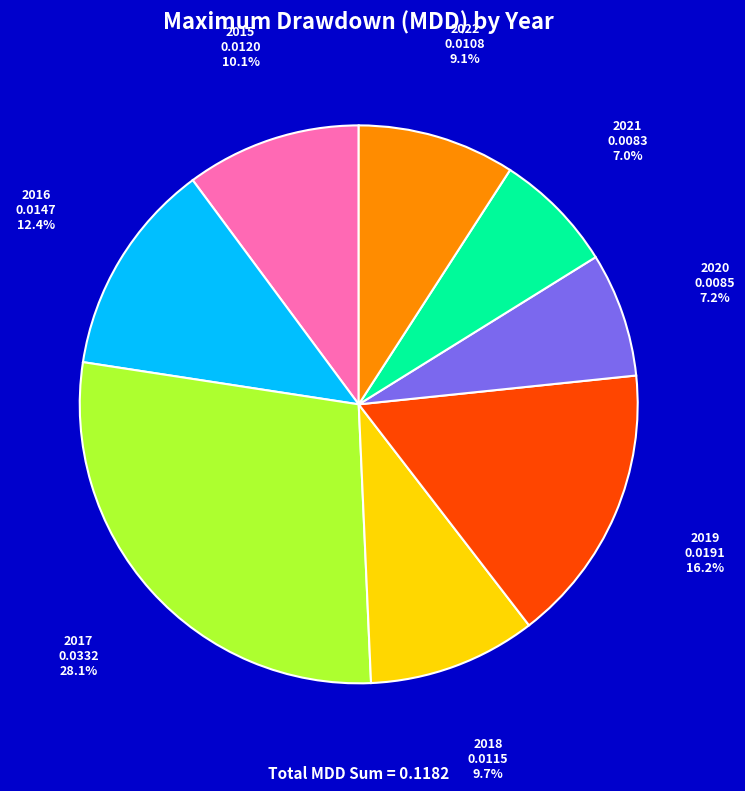

Which slice is the largest?

2017